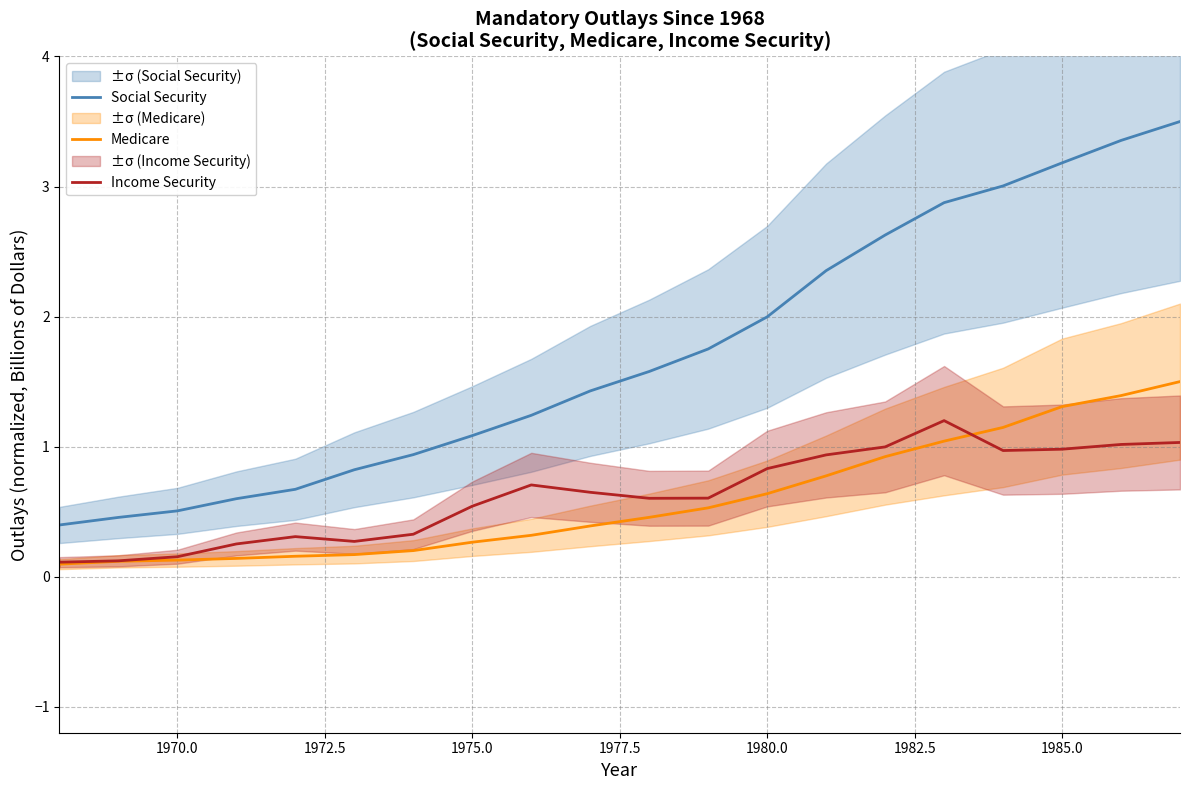

How many data points does each series have?

20